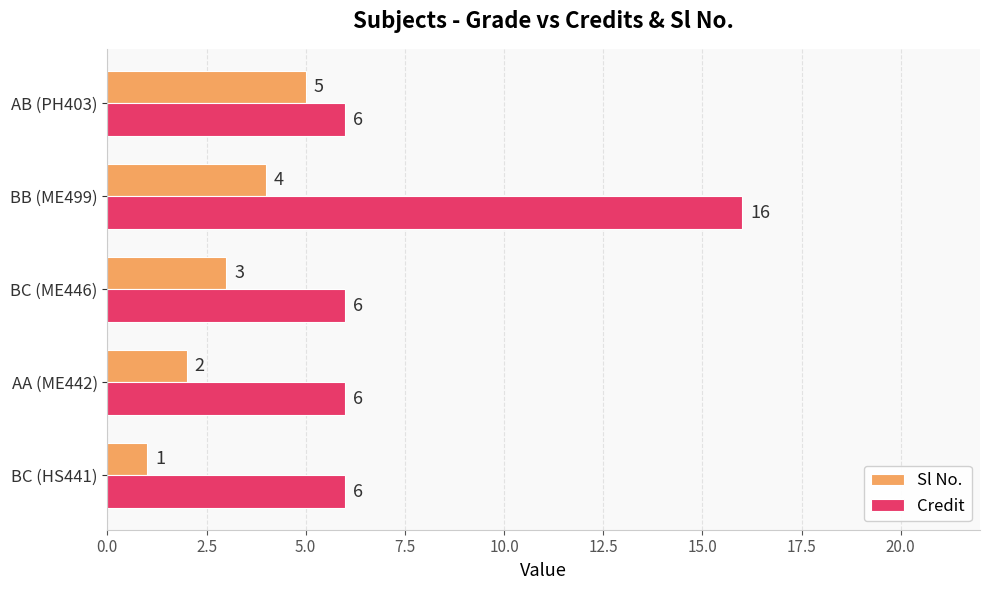

At BB (ME499), list the series in order from smallest to largest.

Sl No., Credit